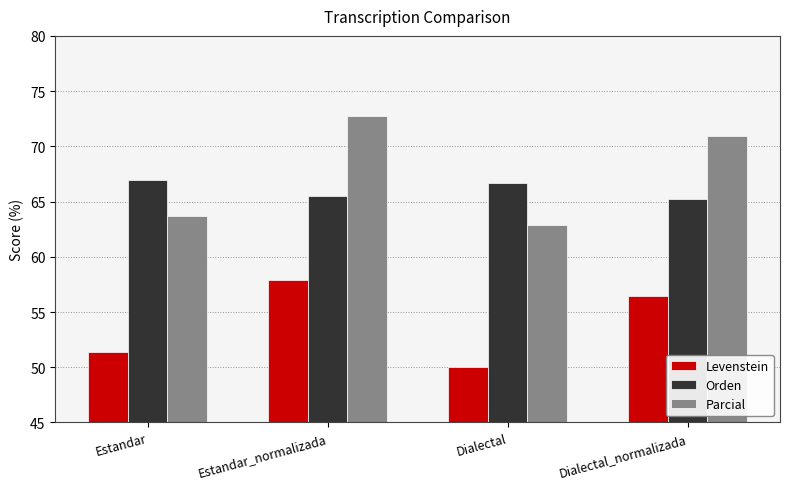

Is it true that Parcial equals 72.7 at Estandar_normalizada?

True